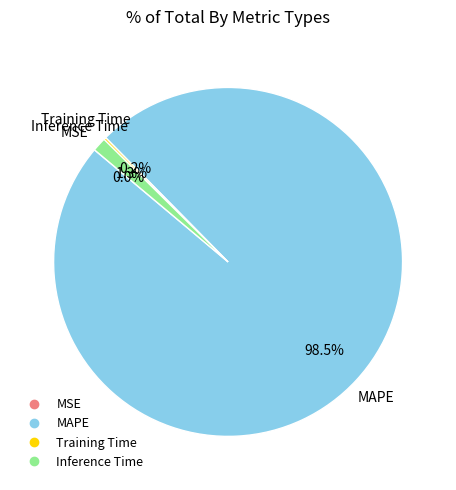

Which slice is the largest?

MAPE